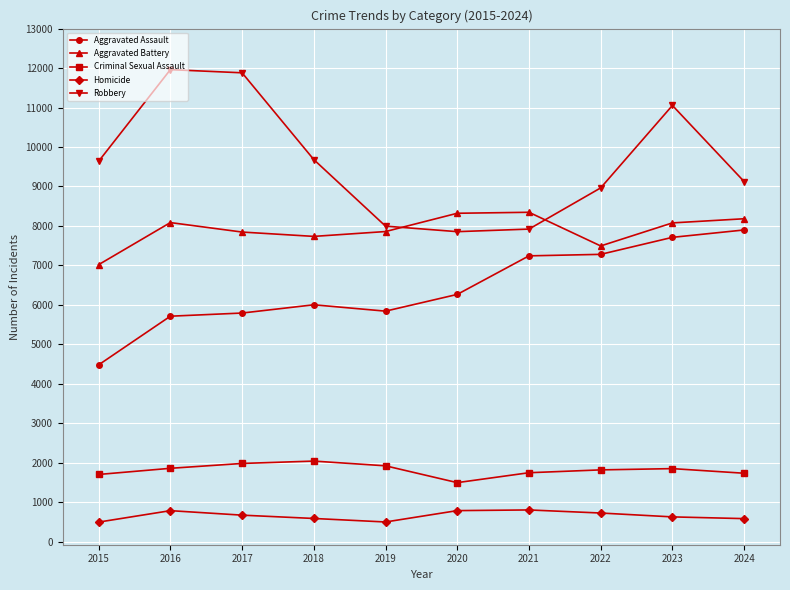

At which label is Robbery closest to 9907?

2018